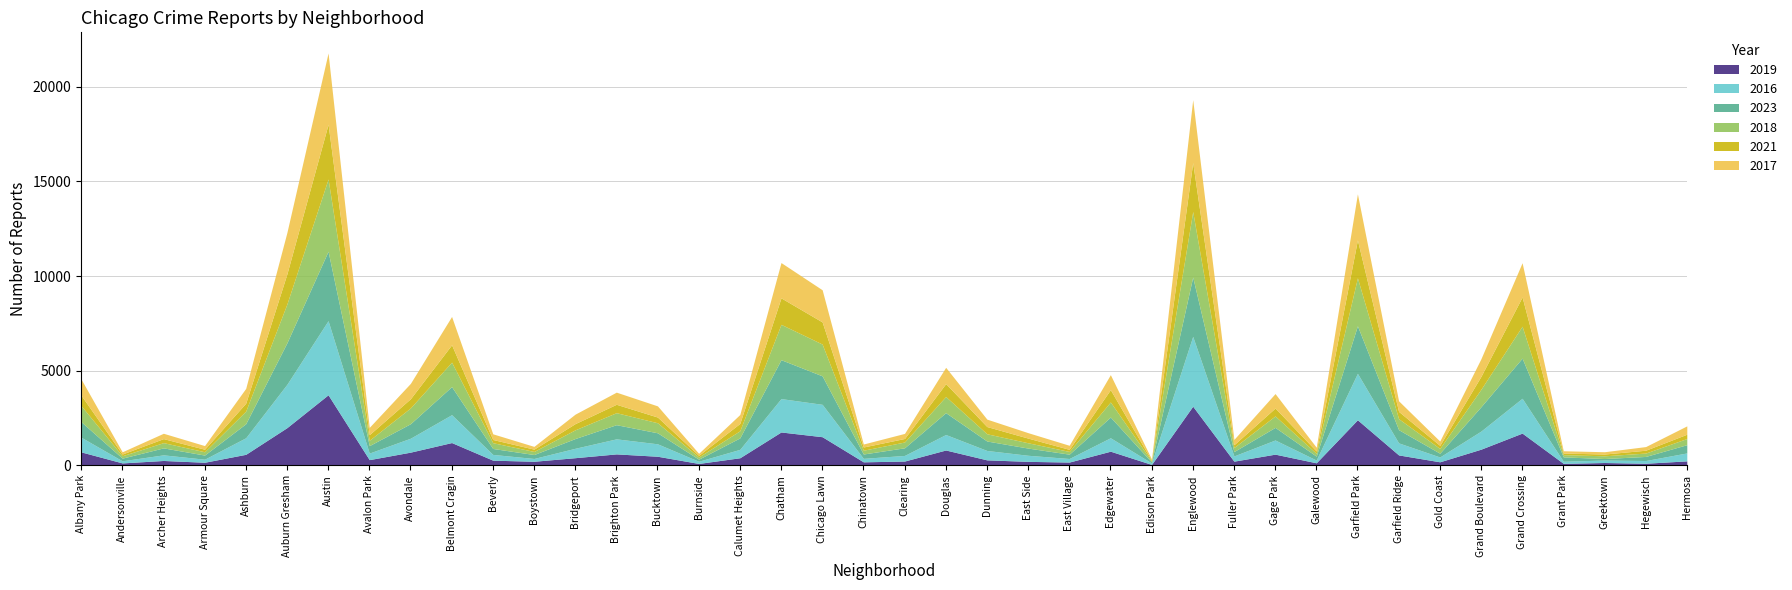

After their last crossing, which series has the higher values: 2019 or 2016?

2016